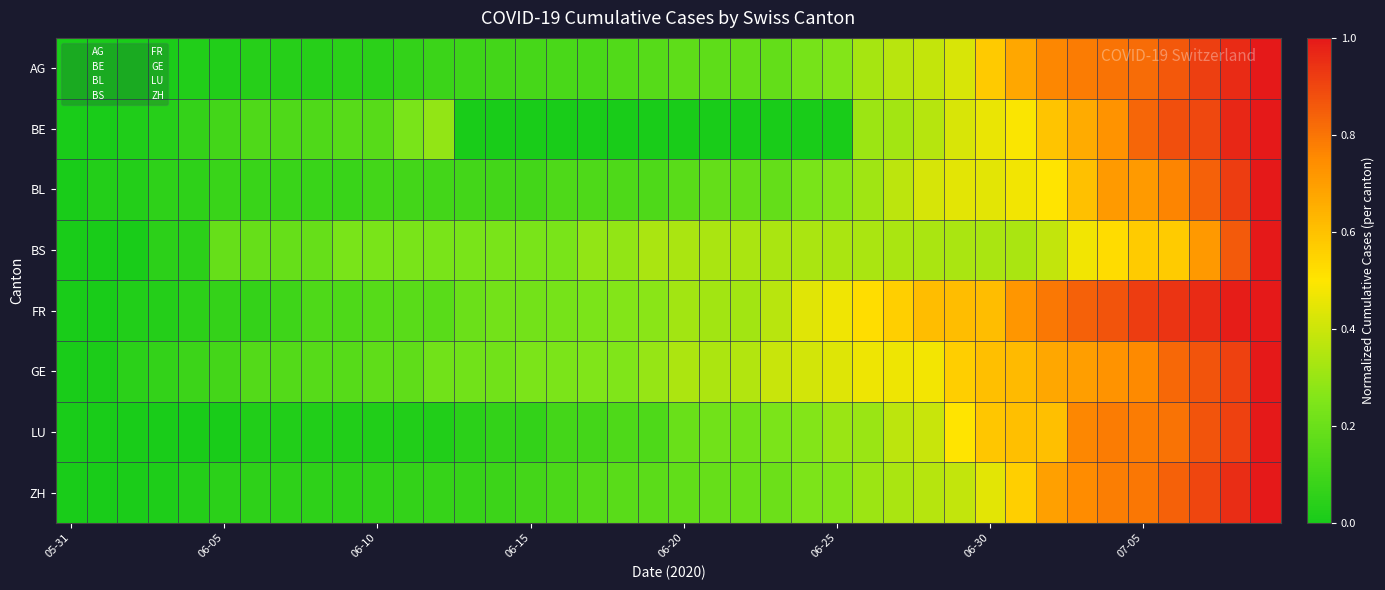

At which category does the chart reach its peak across all series?

39